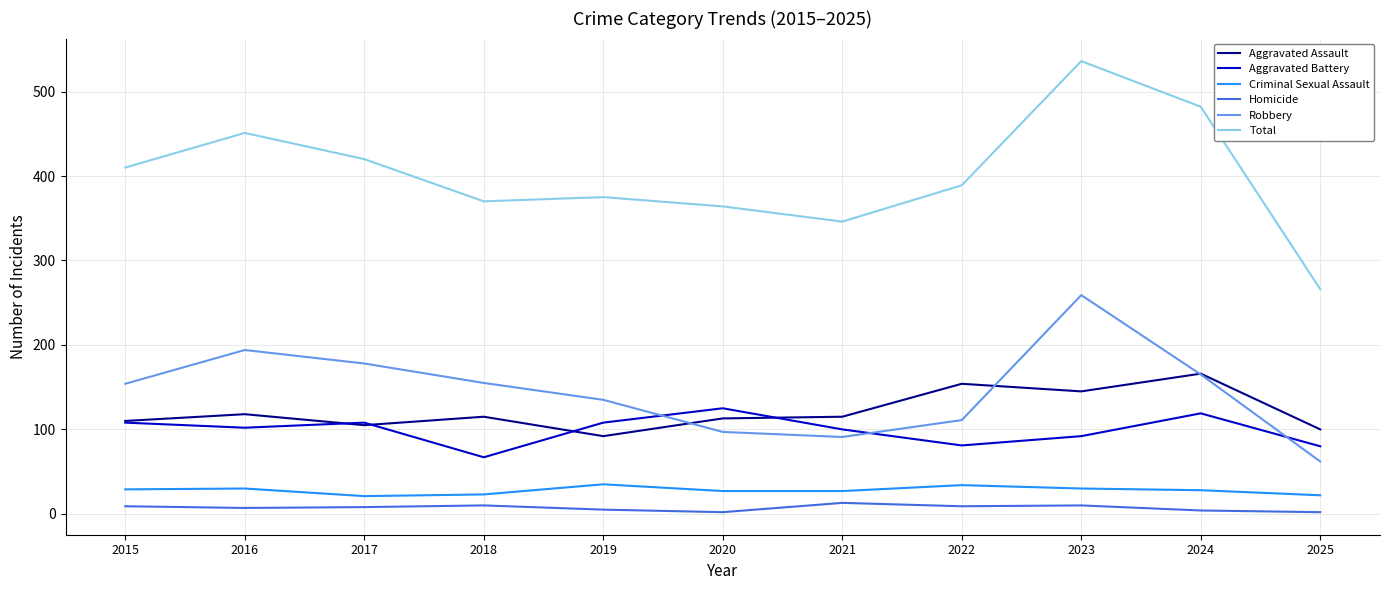

At 2022, list the series in order from largest to smallest.

Total, Aggravated Assault, Robbery, Aggravated Battery, Criminal Sexual Assault, Homicide